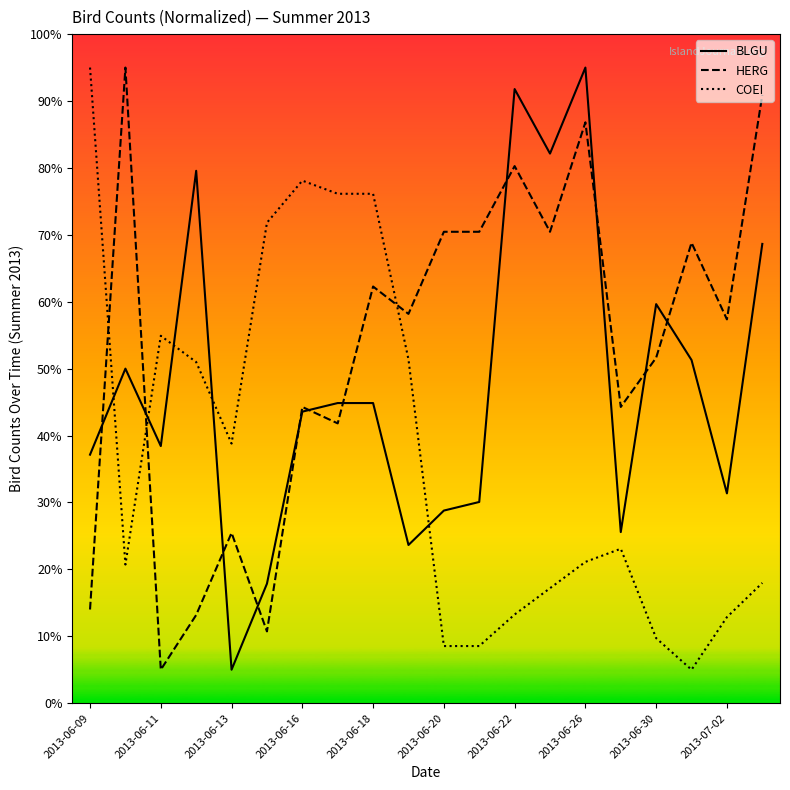

Rank the series by their average value, from lowest to highest.

COEI, BLGU, HERG